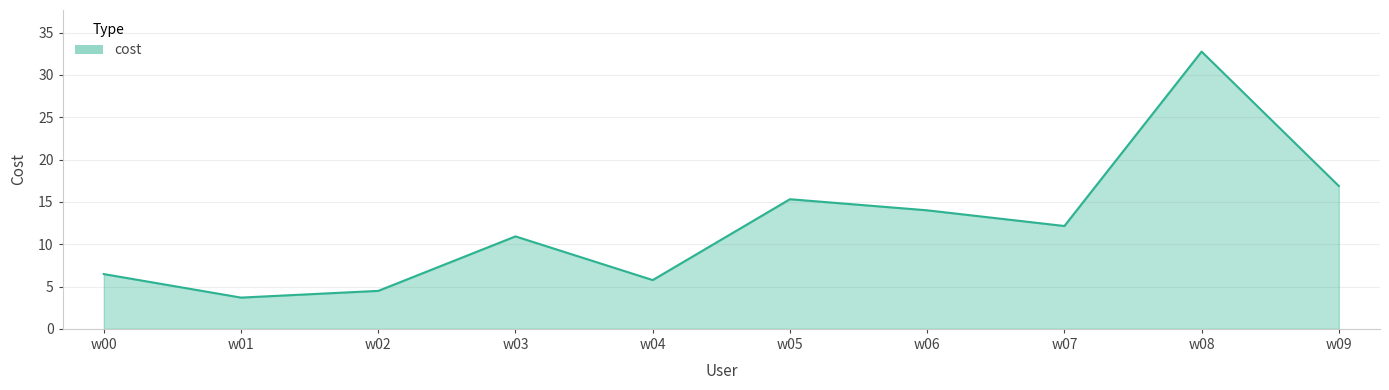

What is the sum of all values?

122.4